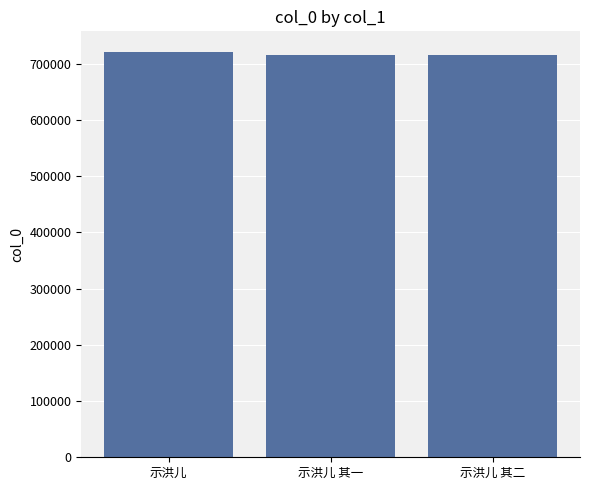

Between 示洪儿 其一 and 示洪儿, which is larger?

示洪儿